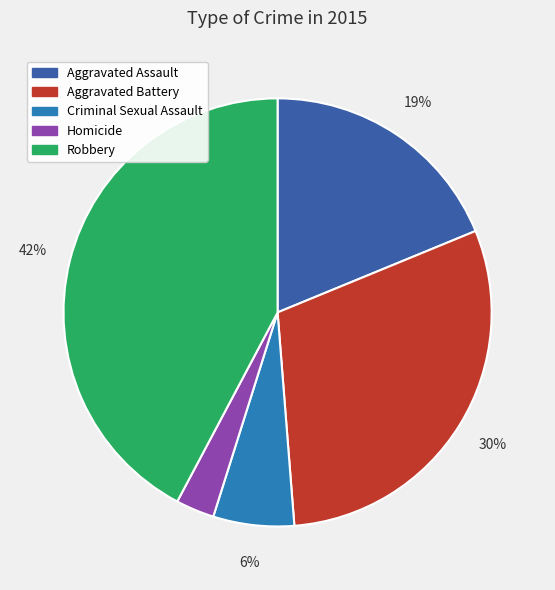

Rank the categories by value from lowest to highest.

Homicide, Criminal Sexual Assault, Aggravated Assault, Aggravated Battery, Robbery